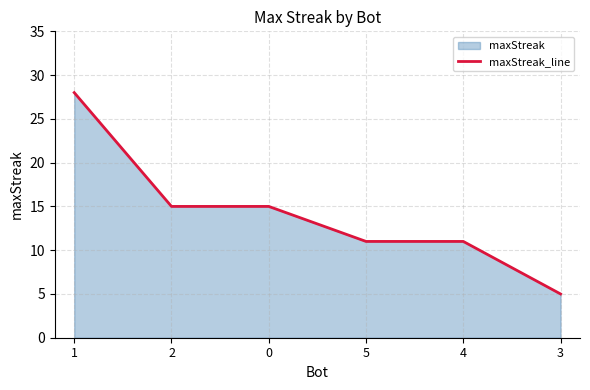

True or false: the data shows 15 at 2.

True